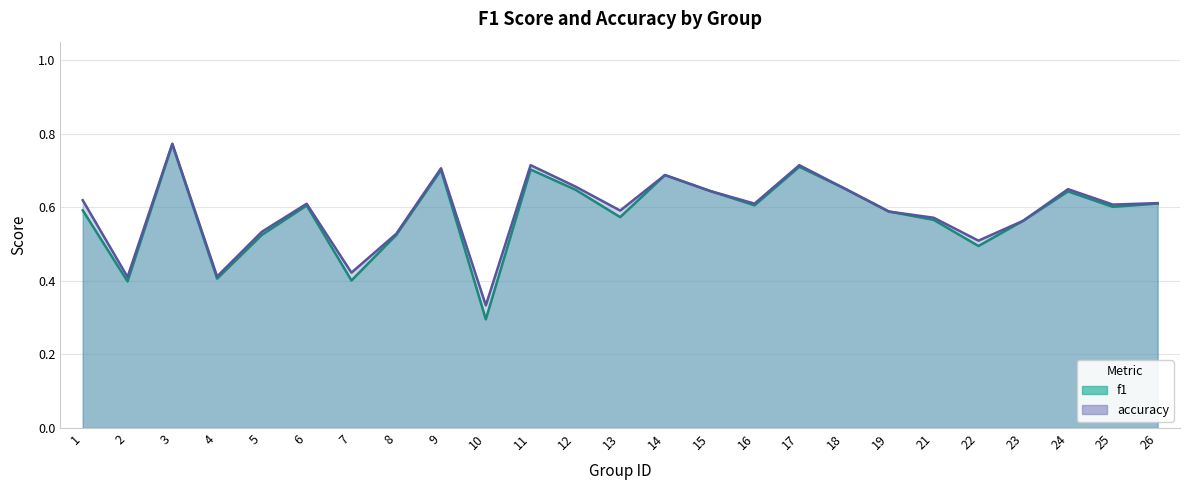

At which category does f1 reach its first local valley?

2